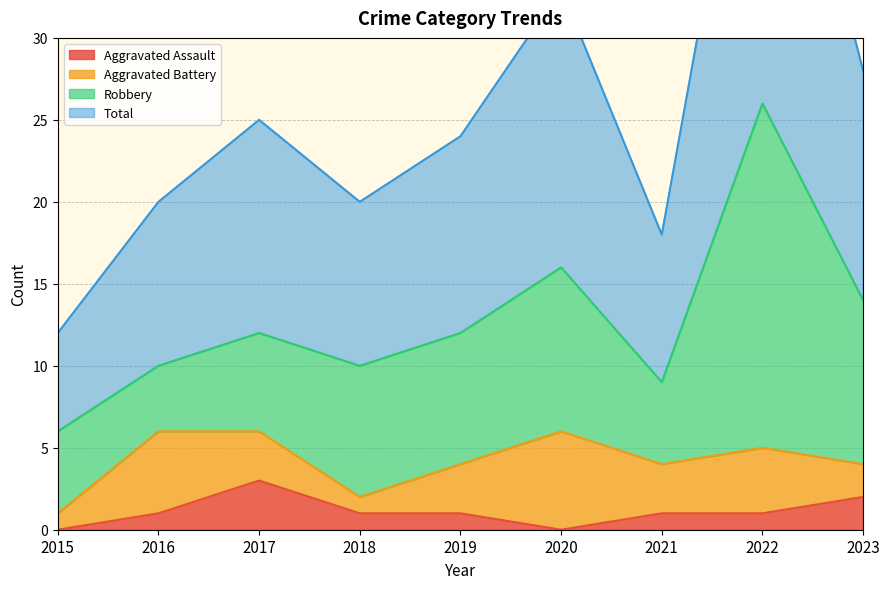

Which category has the lowest value in the Total series?

2015